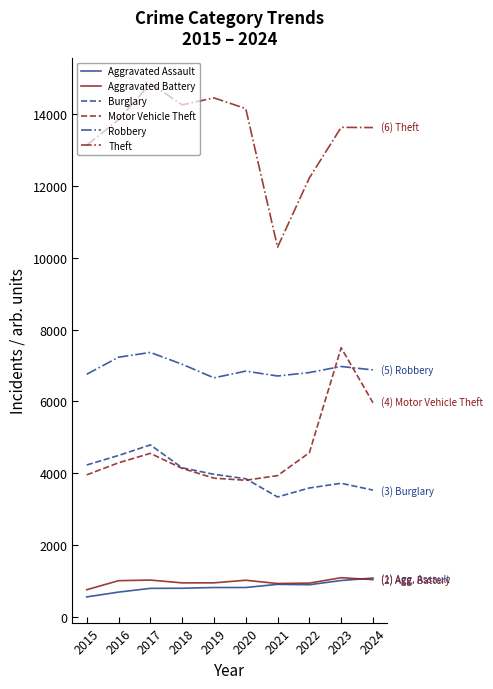

What is the total value across all series at 2022?

29013